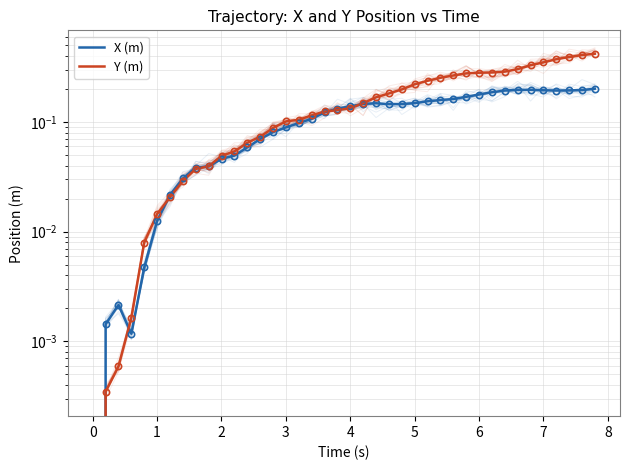

Rank the series by their average value, from lowest to highest.

X (m), Y (m)